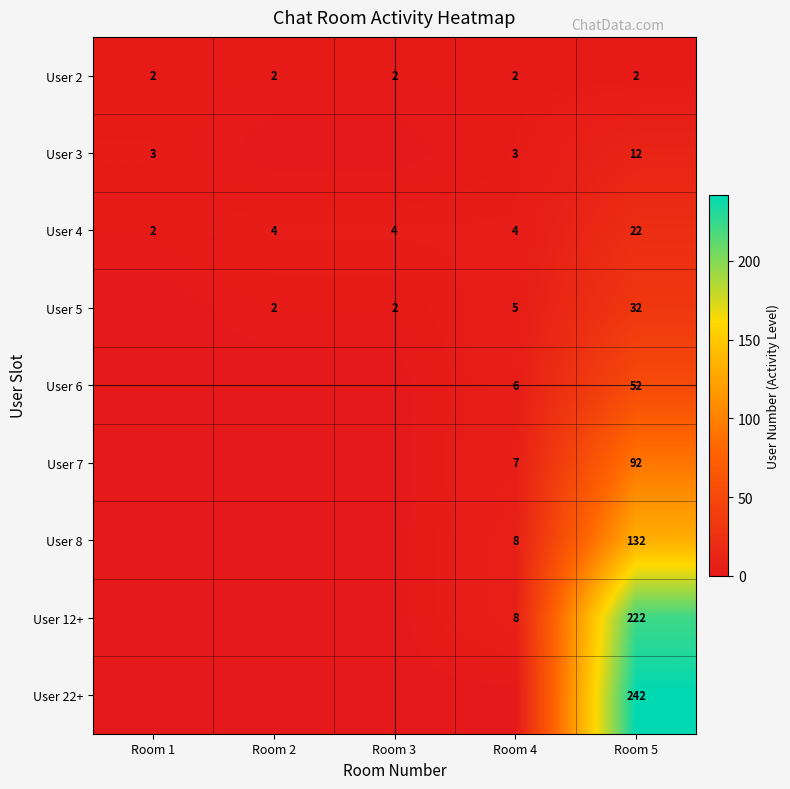

What is the difference between the highest and lowest values at Room 5?

240